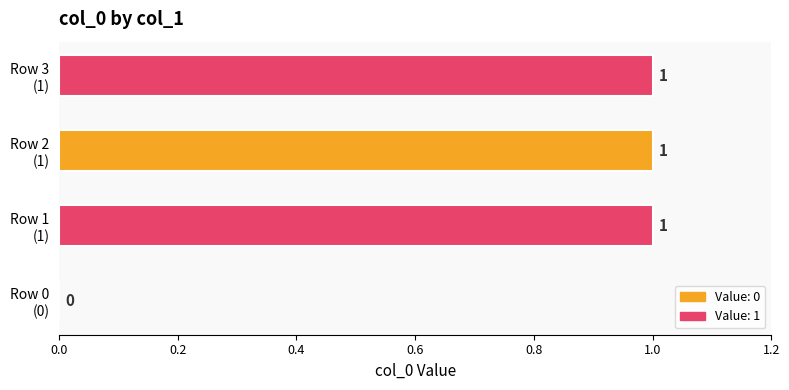

What is the sum of all values?

3